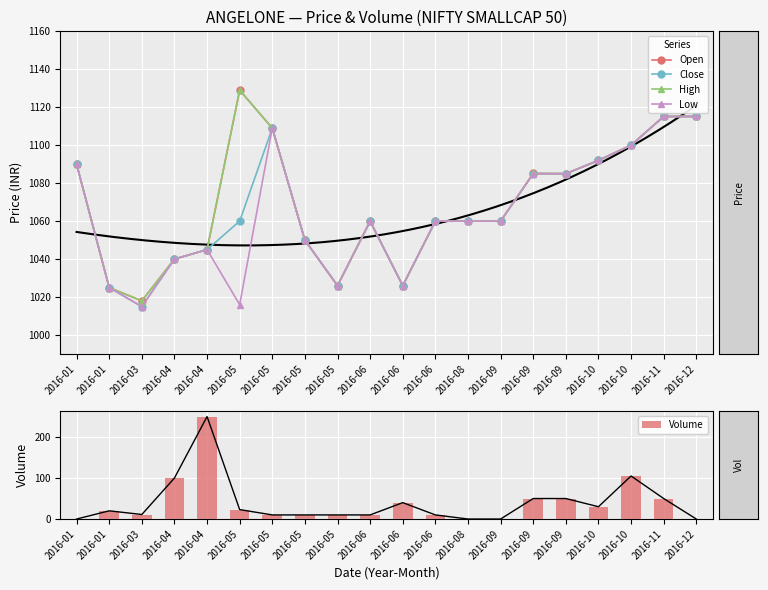

What is the difference between the maximum and second lowest values in the Open series?

104.0